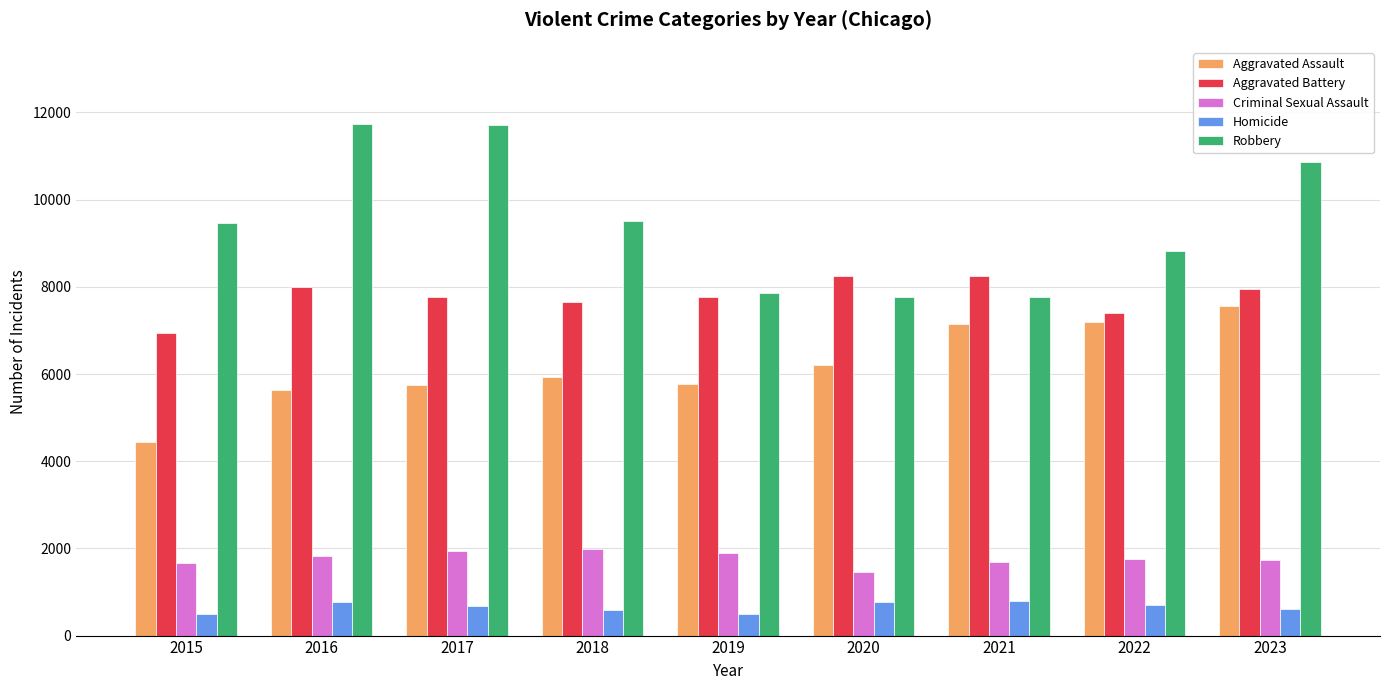

What is the maximum value shown in the chart?

11745